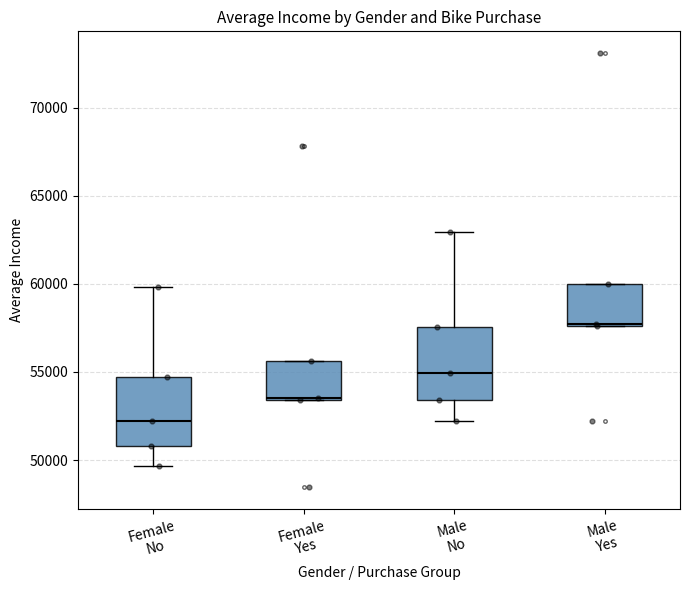

Reading left to right, read every box against the y-axis: the position of its median line, the range the box covers, and the ends of its whiskers. The values are not printed on the chart, so give them approximately, as read against the axis.

Female No: median 52000, box 51000 to 54500, whiskers 49500 to 60000
Female Yes: median 53500, box 53500 to 55500, whiskers 53500 to 55500
Male No: median 55000, box 53500 to 57500, whiskers 52000 to 63000
Male Yes: median 57500, box 57500 to 60000, whiskers 57500 to 60000